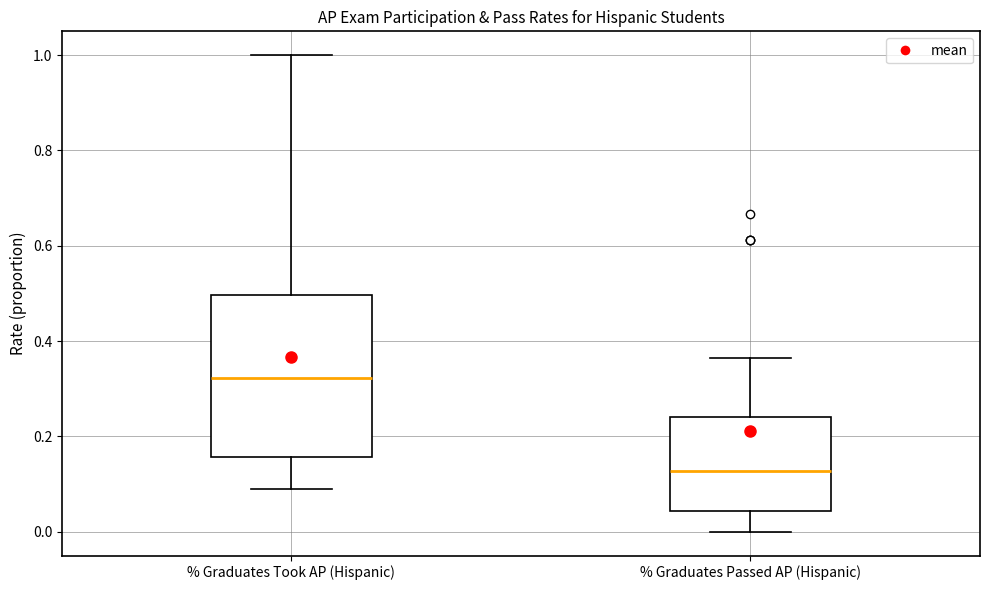

Where does the lower whisker of the box for % Graduates Passed AP (Hispanic) end on the y-axis? The values are not printed on the chart, so give them approximately, as read against the axis.

0.00